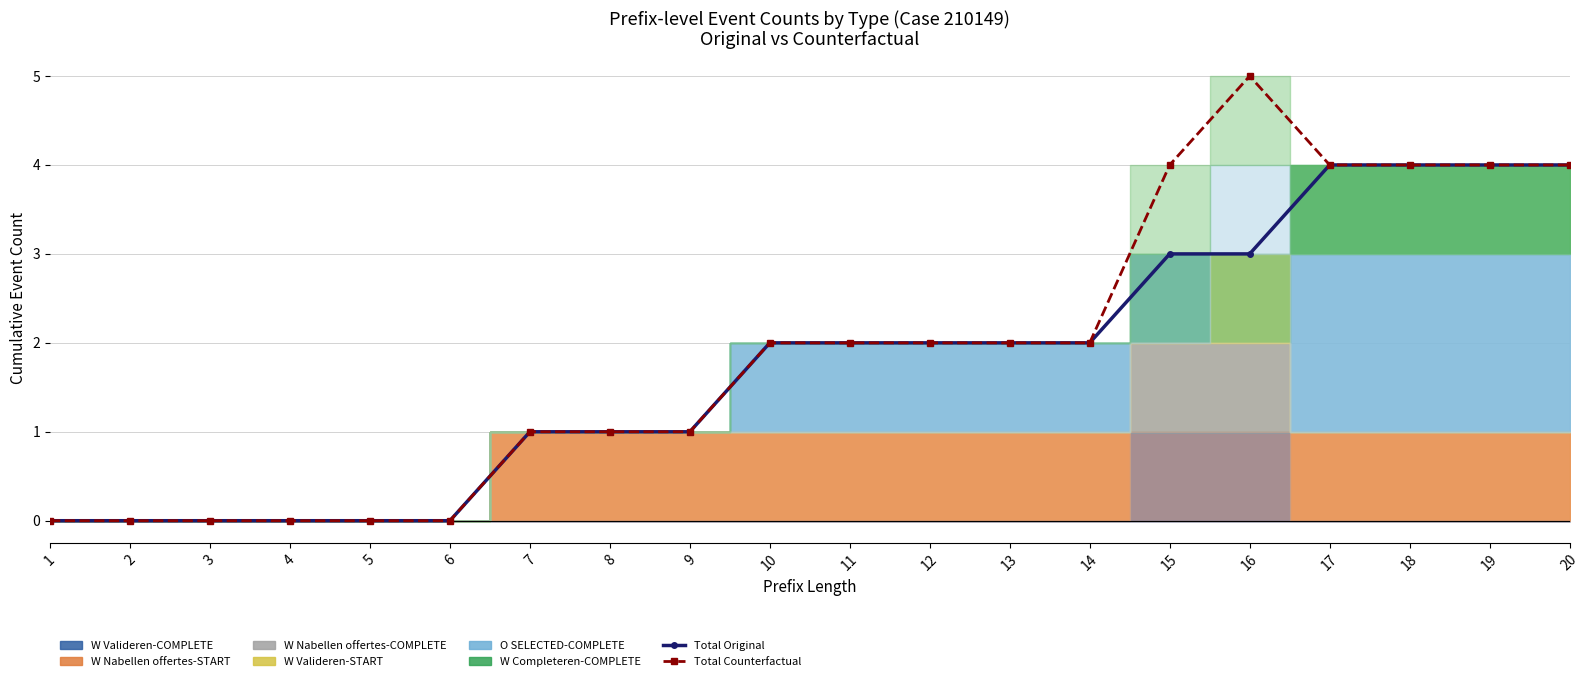

At which label is Total Counterfactual closest to 2?

10